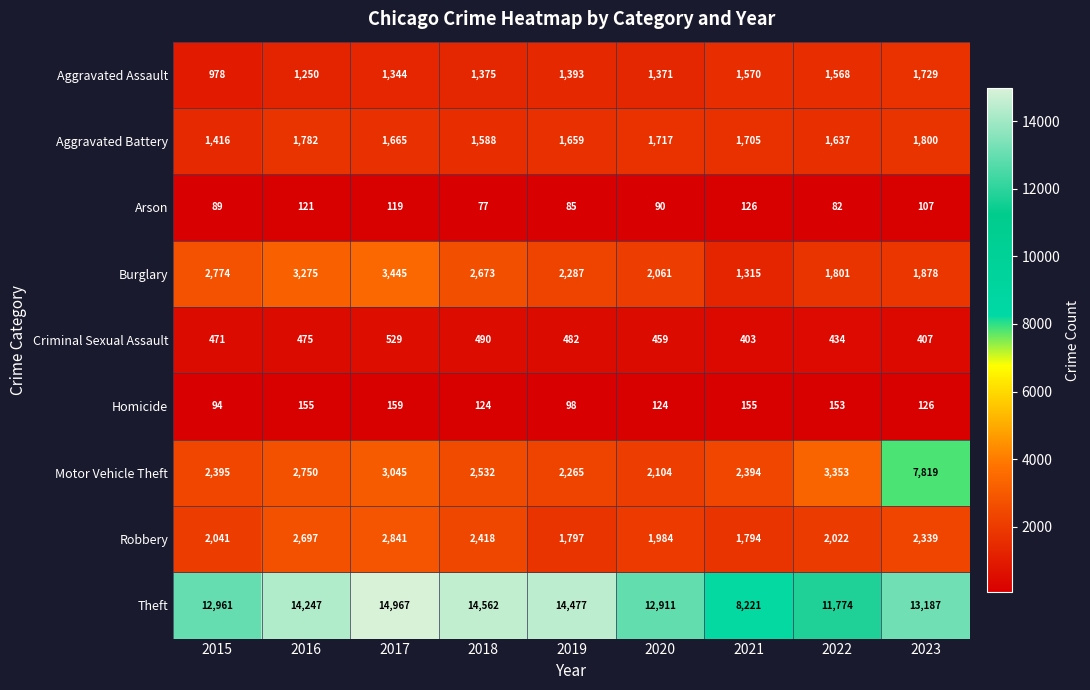

What is the total value across all series at 2020?

22821